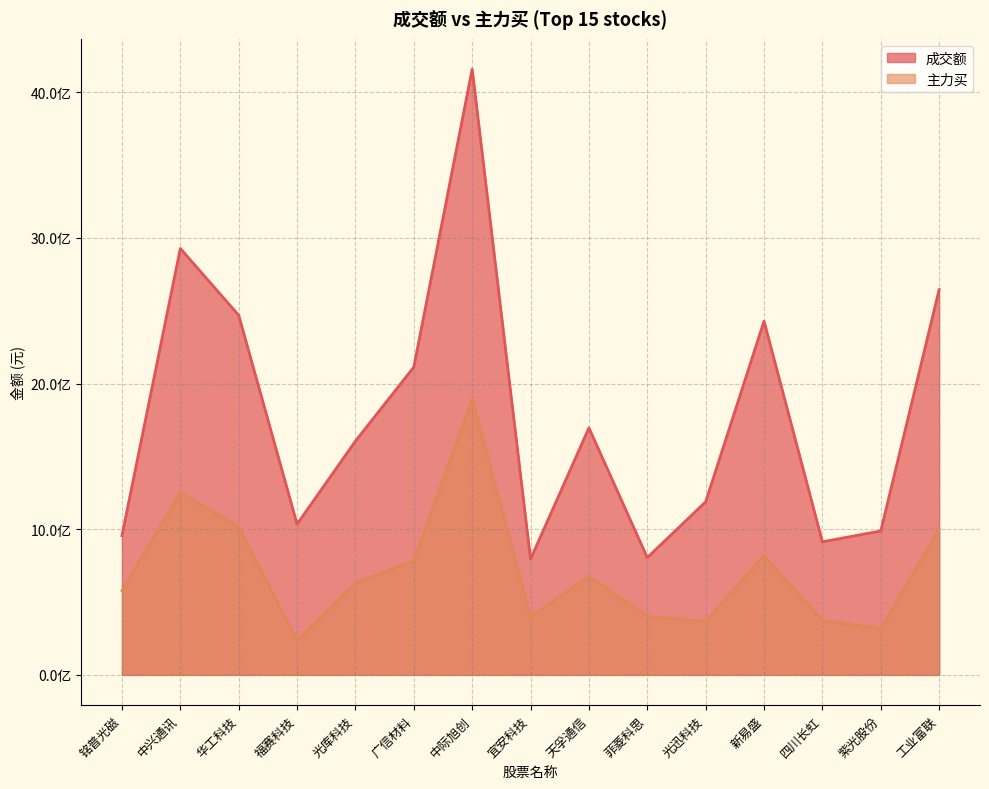

What is the difference between the maximum and second lowest values in the 主力买 series?

1575712410